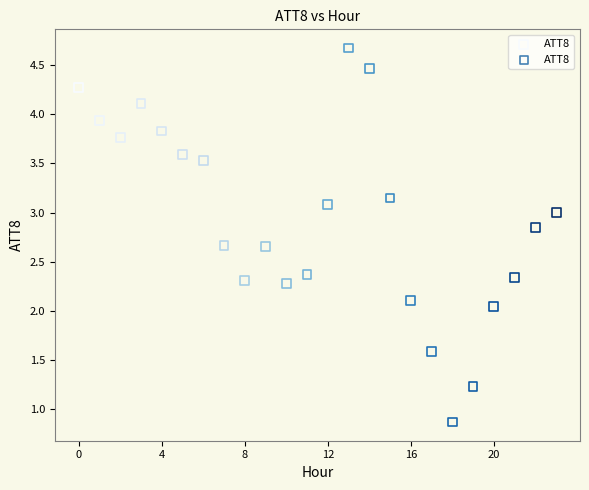

How many points are shown in the scatter plot?

24